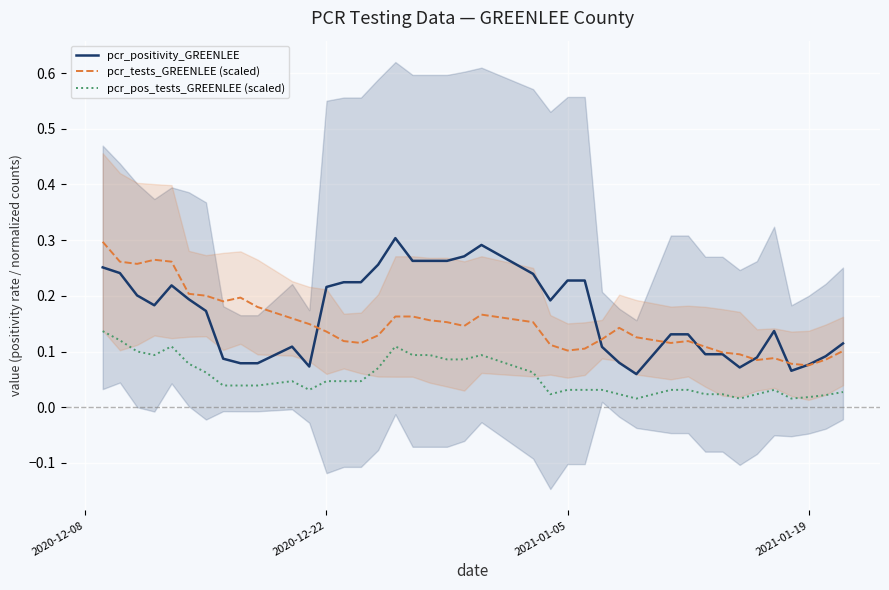

What is the highest value of the pcr_pos_tests_GREENLEE (scaled) series?

0.1